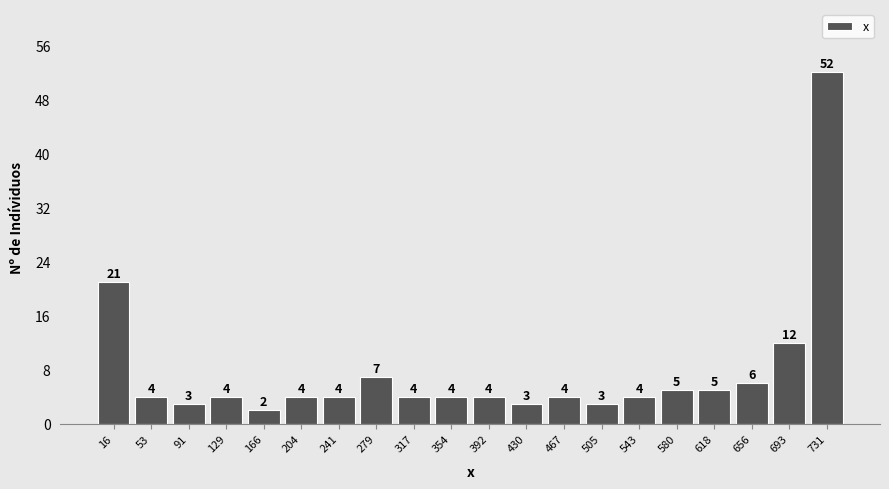

Reading left to right, list every bar in this chart as the range it spans on the x-axis followed by its height. The bar edges are not printed on the chart, so give them approximately, as read against the axis.

-5 to 35: 21
35 to 70: 4
70 to 110: 3
110 to 145: 4
145 to 185: 2
185 to 225: 4
225 to 260: 4
260 to 300: 7
300 to 335: 4
335 to 375: 4
375 to 410: 4
410 to 450: 3
450 to 485: 4
485 to 525: 3
525 to 560: 4
560 to 600: 5
600 to 635: 5
635 to 675: 6
675 to 710: 12
710 to 750: 52